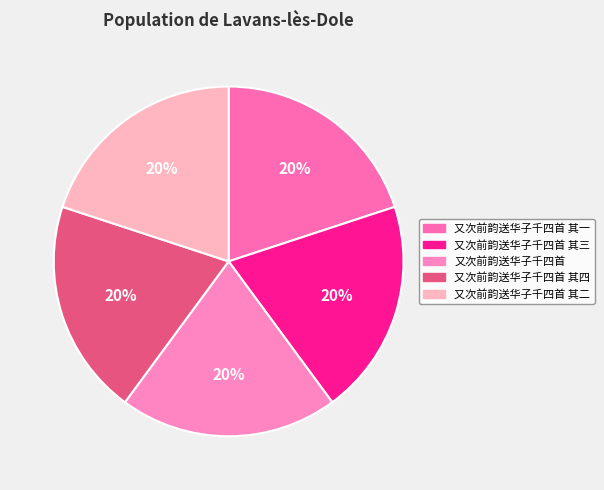

To the nearest percent, what percentage of the pie is 又次前韵送华子千四首 其四?

20%